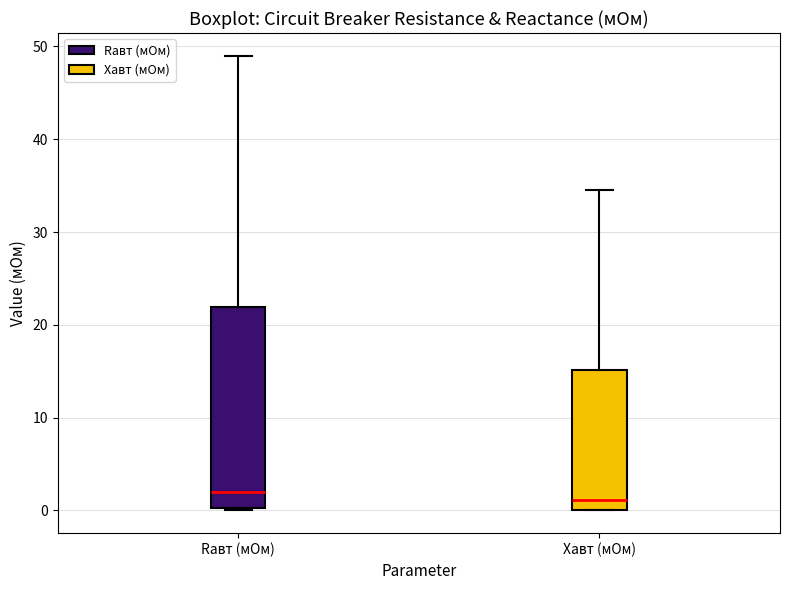

Reading left to right, read every box against the y-axis: the position of its median line, the range the box covers, and the ends of its whiskers. The values are not printed on the chart, so give them approximately, as read against the axis.

Rавт (мОм): median 2, box 0 to 22, whiskers 0 to 49
Xавт (мОм): median 1, box 0 to 15, whiskers 0 to 35